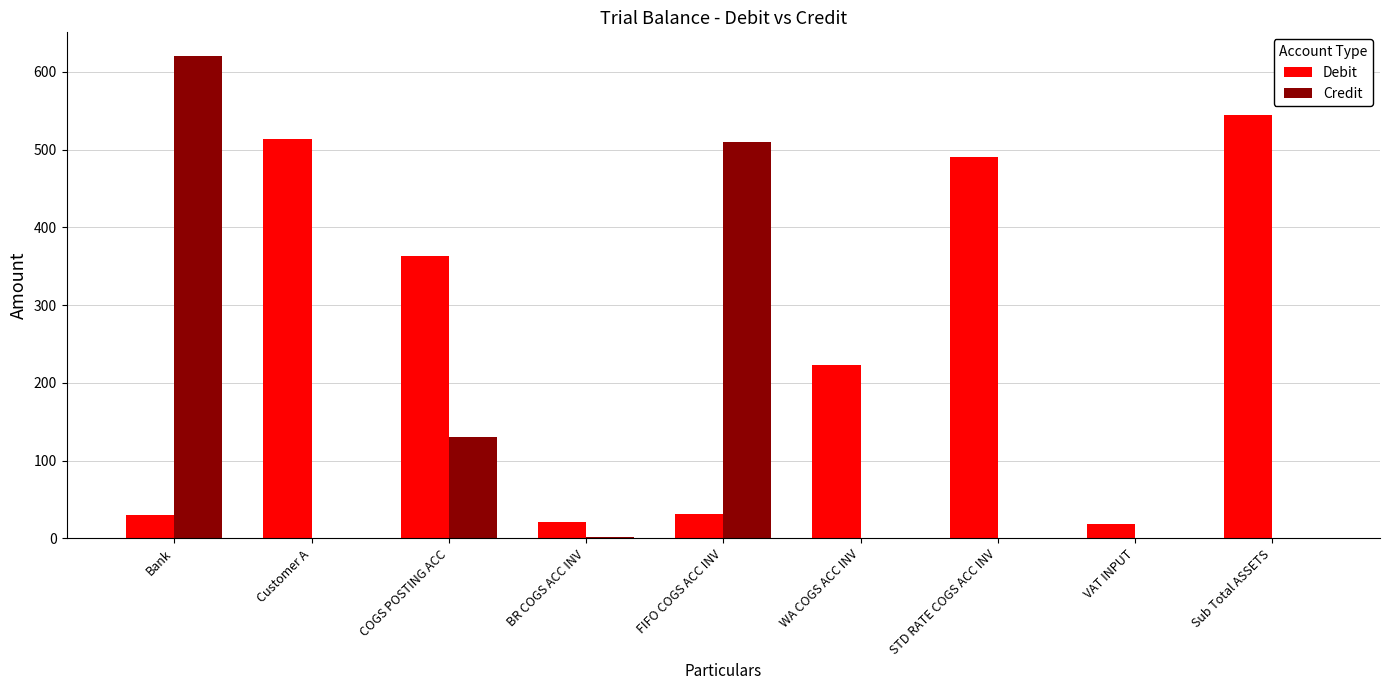

What is the approximate value of Debit at VAT INPUT?

19.1